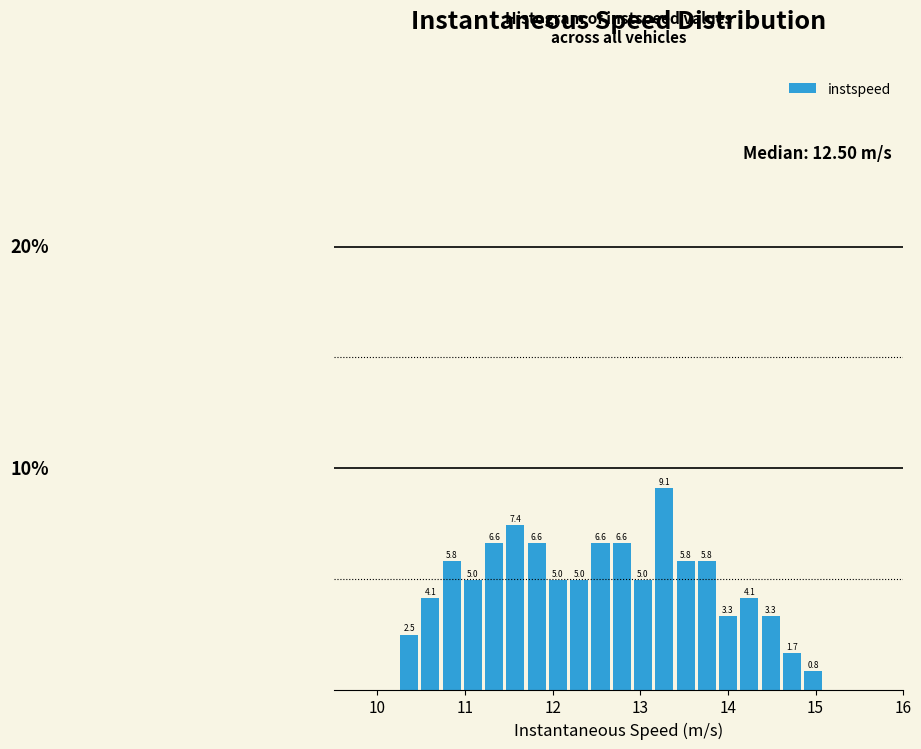

Read against the x-axis, roughly where is the centre of the tallest bar?

13.3